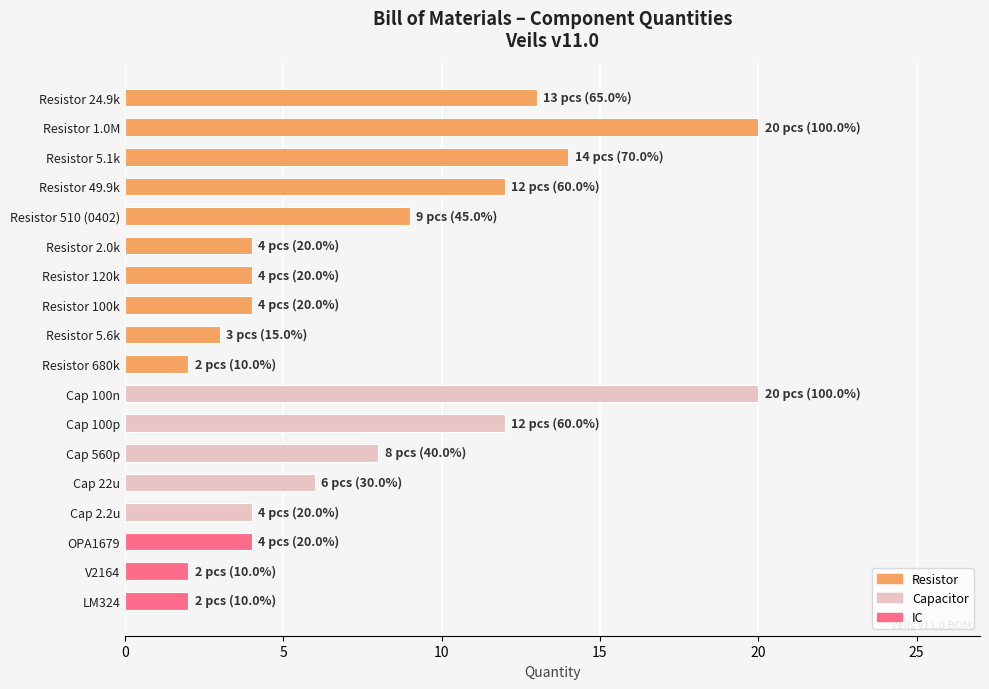

Reading top to bottom, transcribe all the data shown in this chart.

13	20	14	12	9	4	4	4	3	2	20	12	8	6	4	4	2	2